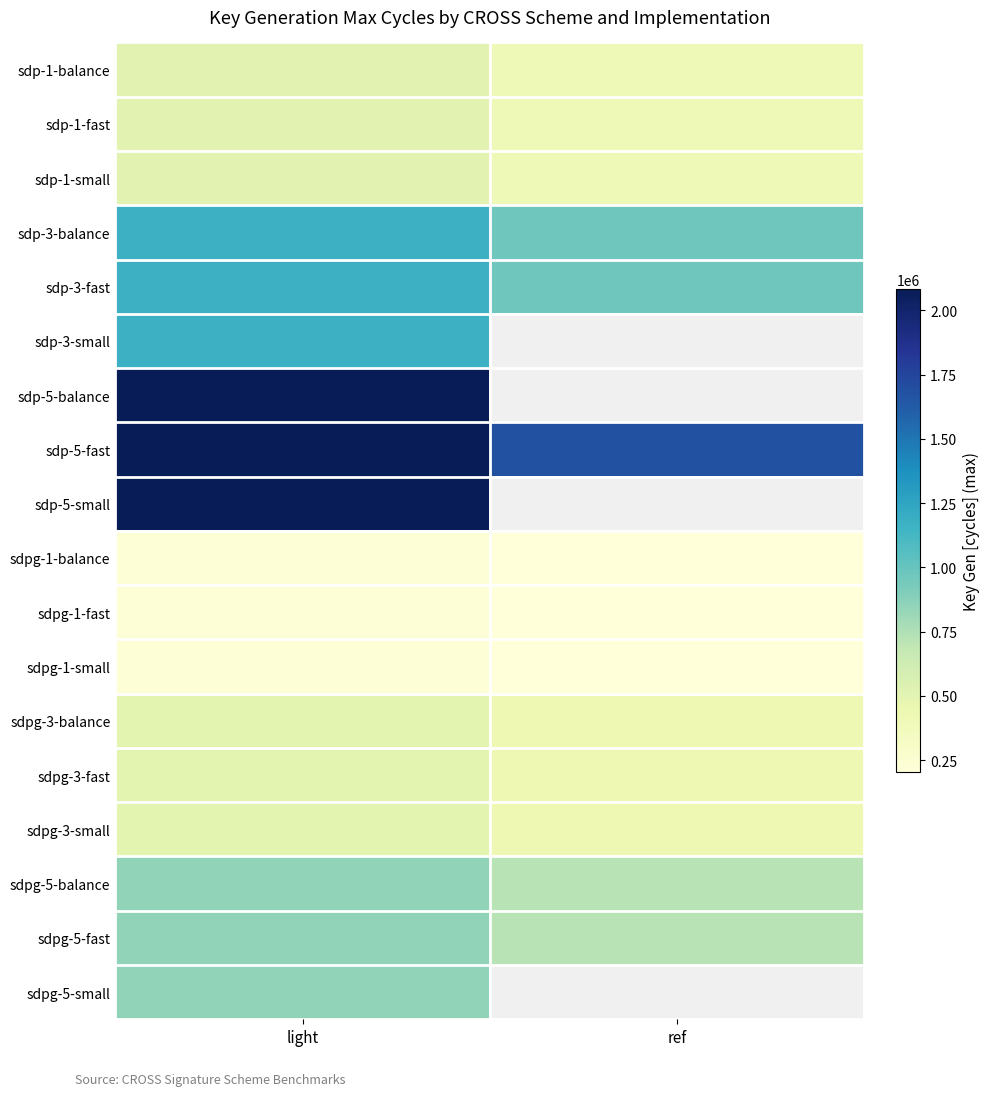

At which category does the chart reach its minimum across all series?

ref